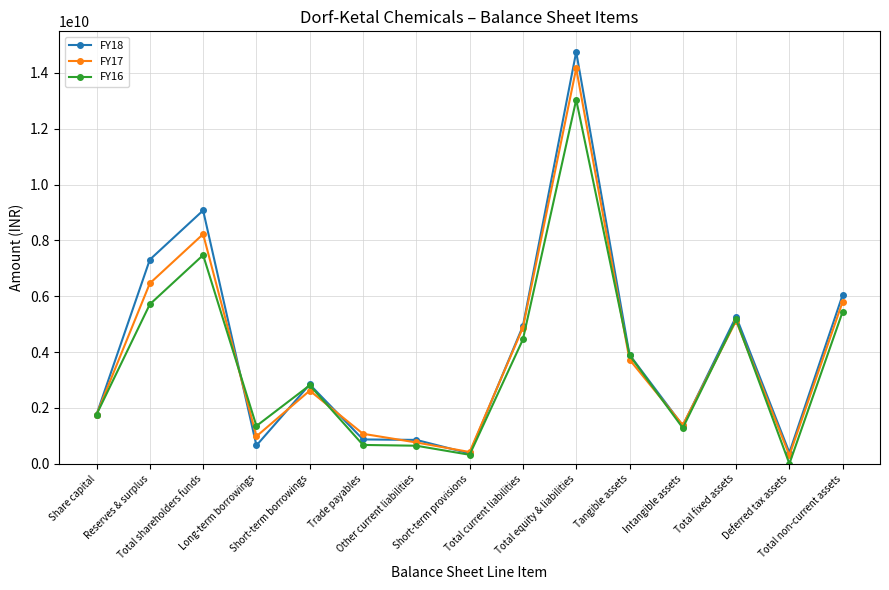

Does the chart display data point markers on the line(s)?

Yes